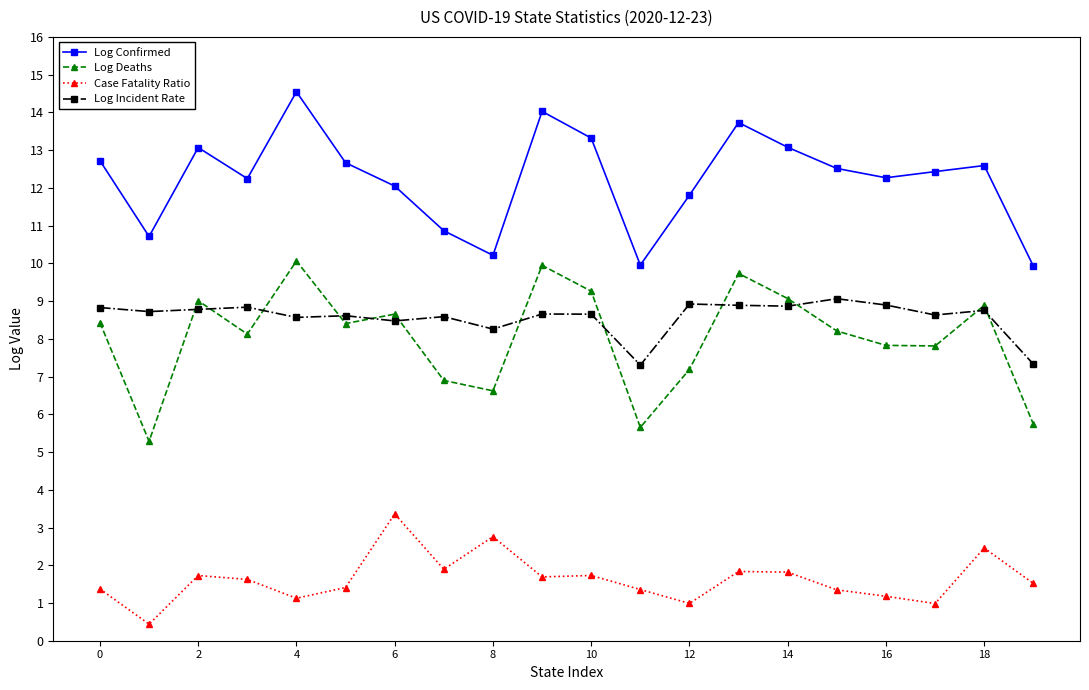

What is the value of the Log Confirmed point at the 18th from the left?

12.4